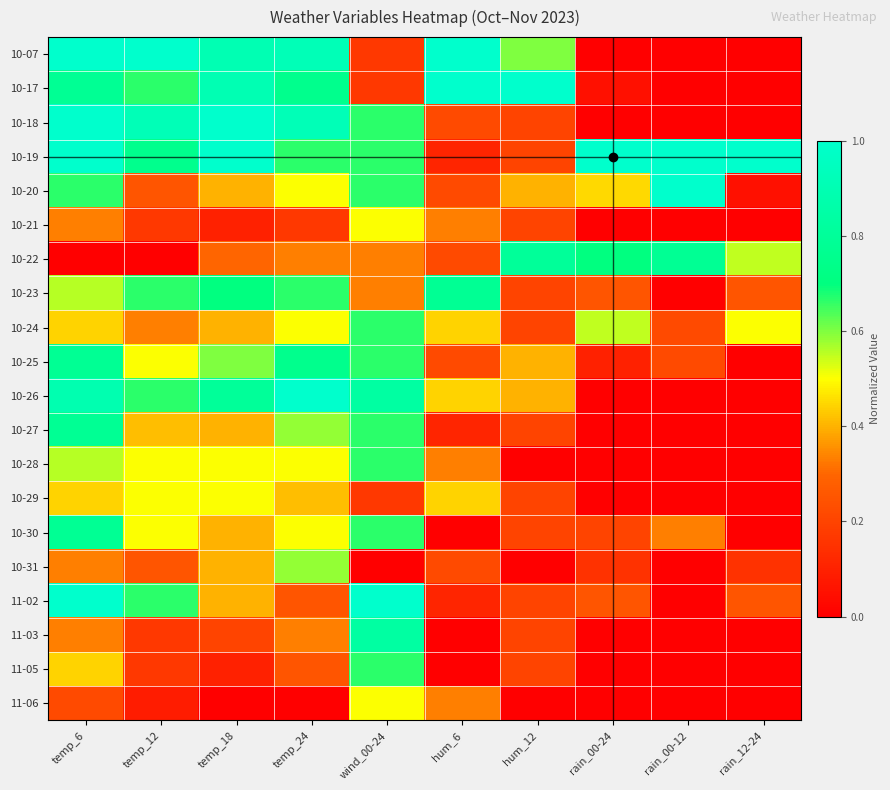

Reading left to right, extract all data points from this chart.

10-07: temp_6=1.0	temp_12=1.0	temp_18=0.9	temp_24=0.9	wind_00-24=0.2	hum_6=1.0	hum_12=0.6	rain_00-24=0.0	rain_00-12=0.0	rain_12-24=0.0
10-17: temp_6=0.8	temp_12=0.7	temp_18=0.9	temp_24=0.8	wind_00-24=0.2	hum_6=1.0	hum_12=1.0	rain_00-24=0.1	rain_00-12=0.0	rain_12-24=0.0
10-18: temp_6=1.0	temp_12=0.9	temp_18=1.0	temp_24=0.9	wind_00-24=0.7	hum_6=0.2	hum_12=0.2	rain_00-24=0.0	rain_00-12=0.0	rain_12-24=0.0
10-19: temp_6=1.0	temp_12=0.8	temp_18=1.0	temp_24=0.7	wind_00-24=0.7	hum_6=0.1	hum_12=0.2	rain_00-24=1.0	rain_00-12=1.0	rain_12-24=1.0
10-20: temp_6=0.7	temp_12=0.2	temp_18=0.4	temp_24=0.5	wind_00-24=0.7	hum_6=0.2	hum_12=0.4	rain_00-24=0.5	rain_00-12=1.0	rain_12-24=0.1
10-21: temp_6=0.3	temp_12=0.2	temp_18=0.1	temp_24=0.2	wind_00-24=0.5	hum_6=0.3	hum_12=0.2	rain_00-24=0.0	rain_00-12=0.0	rain_12-24=0.0
10-22: temp_6=0.0	temp_12=0.0	temp_18=0.3	temp_24=0.3	wind_00-24=0.3	hum_6=0.2	hum_12=0.8	rain_00-24=0.7	rain_00-12=0.8	rain_12-24=0.6
10-23: temp_6=0.6	temp_12=0.7	temp_18=0.7	temp_24=0.7	wind_00-24=0.3	hum_6=0.8	hum_12=0.2	rain_00-24=0.2	rain_00-12=0.0	rain_12-24=0.2
10-24: temp_6=0.4	temp_12=0.3	temp_18=0.4	temp_24=0.5	wind_00-24=0.7	hum_6=0.4	hum_12=0.2	rain_00-24=0.6	rain_00-12=0.2	rain_12-24=0.5
10-25: temp_6=0.8	temp_12=0.5	temp_18=0.6	temp_24=0.8	wind_00-24=0.7	hum_6=0.2	hum_12=0.4	rain_00-24=0.1	rain_00-12=0.2	rain_12-24=0.0
10-26: temp_6=0.9	temp_12=0.7	temp_18=0.8	temp_24=1.0	wind_00-24=0.8	hum_6=0.4	hum_12=0.4	rain_00-24=0.0	rain_00-12=0.0	rain_12-24=0.0
10-27: temp_6=0.8	temp_12=0.4	temp_18=0.4	temp_24=0.6	wind_00-24=0.7	hum_6=0.1	hum_12=0.2	rain_00-24=0.0	rain_00-12=0.0	rain_12-24=0.0
10-28: temp_6=0.6	temp_12=0.5	temp_18=0.5	temp_24=0.5	wind_00-24=0.7	hum_6=0.3	hum_12=0.0	rain_00-24=0.0	rain_00-12=0.0	rain_12-24=0.0
10-29: temp_6=0.4	temp_12=0.5	temp_18=0.5	temp_24=0.4	wind_00-24=0.2	hum_6=0.4	hum_12=0.2	rain_00-24=0.0	rain_00-12=0.0	rain_12-24=0.0
10-30: temp_6=0.8	temp_12=0.5	temp_18=0.4	temp_24=0.5	wind_00-24=0.7	hum_6=0.0	hum_12=0.2	rain_00-24=0.2	rain_00-12=0.3	rain_12-24=0.0
10-31: temp_6=0.3	temp_12=0.2	temp_18=0.4	temp_24=0.6	wind_00-24=0.0	hum_6=0.2	hum_12=0.0	rain_00-24=0.1	rain_00-12=0.0	rain_12-24=0.1
11-02: temp_6=1.0	temp_12=0.7	temp_18=0.4	temp_24=0.2	wind_00-24=1.0	hum_6=0.1	hum_12=0.2	rain_00-24=0.2	rain_00-12=0.0	rain_12-24=0.2
11-03: temp_6=0.3	temp_12=0.2	temp_18=0.2	temp_24=0.3	wind_00-24=0.8	hum_6=0.0	hum_12=0.2	rain_00-24=0.0	rain_00-12=0.0	rain_12-24=0.0
11-05: temp_6=0.4	temp_12=0.2	temp_18=0.1	temp_24=0.2	wind_00-24=0.7	hum_6=0.0	hum_12=0.2	rain_00-24=0.0	rain_00-12=0.0	rain_12-24=0.0
11-06: temp_6=0.2	temp_12=0.1	temp_18=0.0	temp_24=0.0	wind_00-24=0.5	hum_6=0.3	hum_12=0.0	rain_00-24=0.0	rain_00-12=0.0	rain_12-24=0.0